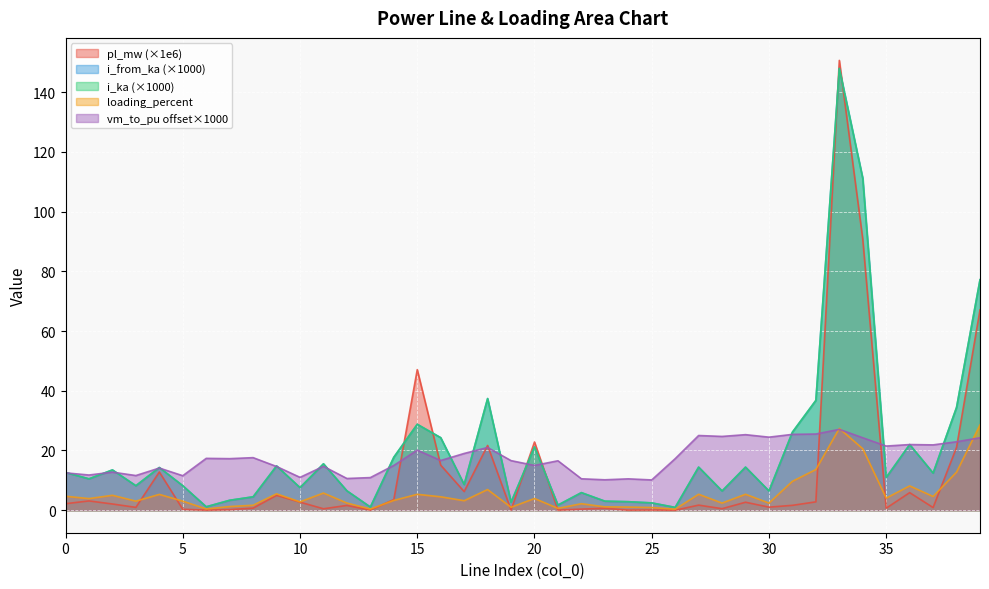

Is it true that vm_to_pu equals 10.5 at 22?

True